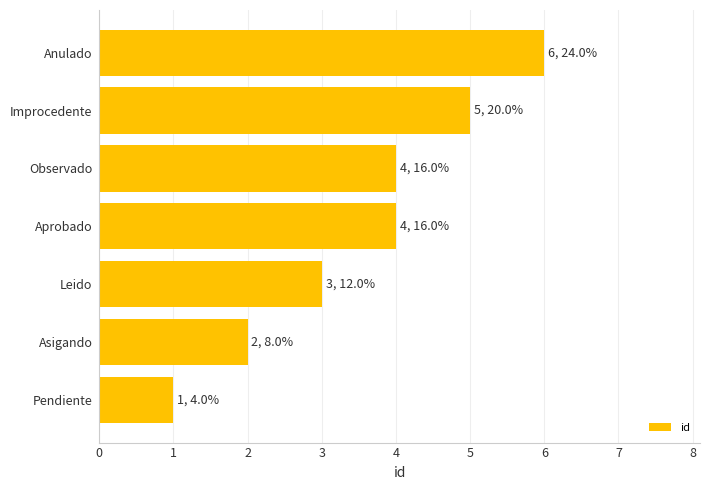

Count the number of categories in the chart.

7